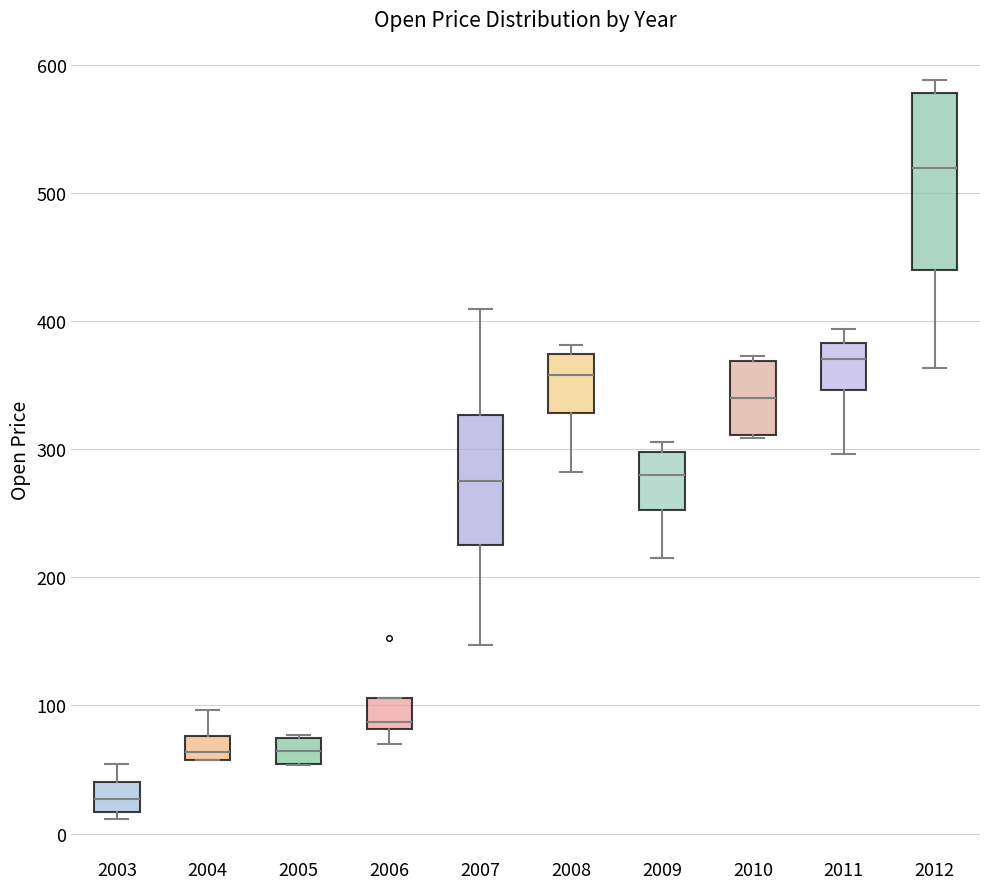

Which box has the highest median line?

2012